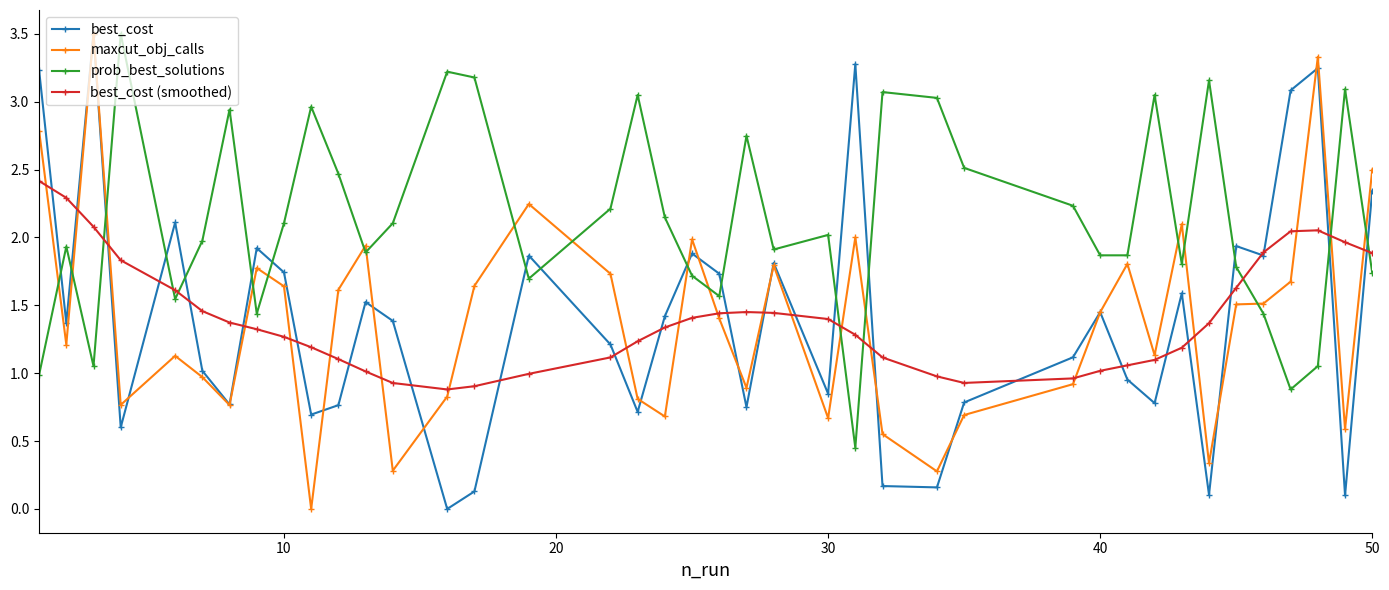

True or false: prob_best_solutions and best_cost (smoothed) cross at least once.

True